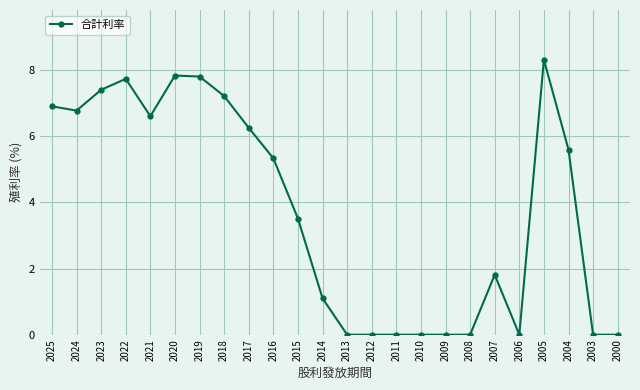

What is the difference between the values at 2021 and 2003?

6.6